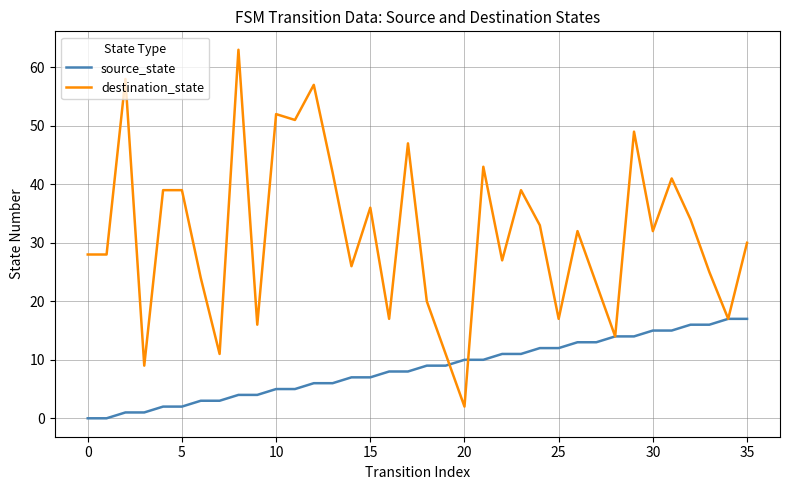

Rank the series by their average value, from highest to lowest.

destination_state, source_state